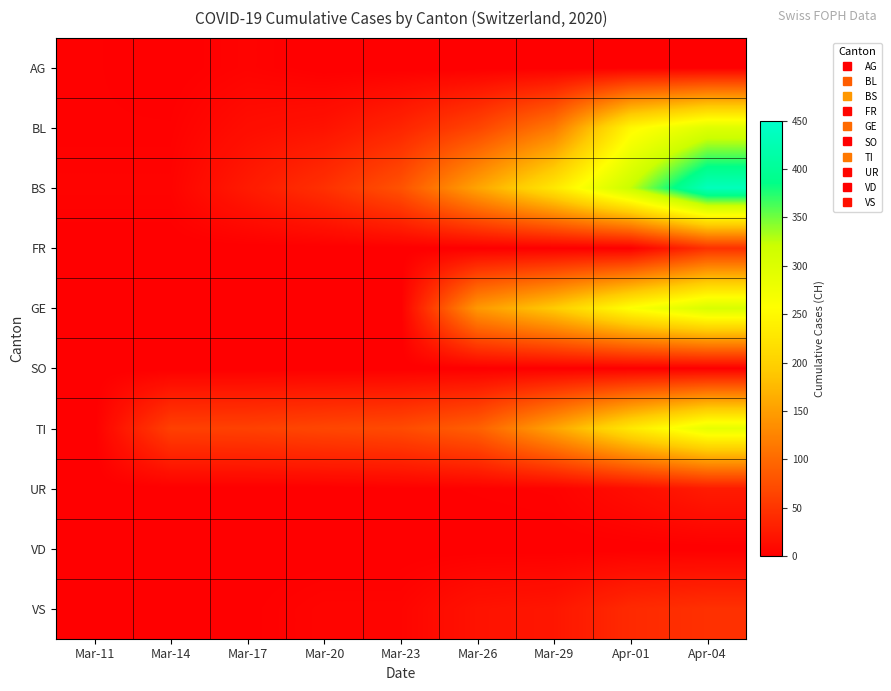

What is the difference between the highest and lowest values at Mar-17?

62